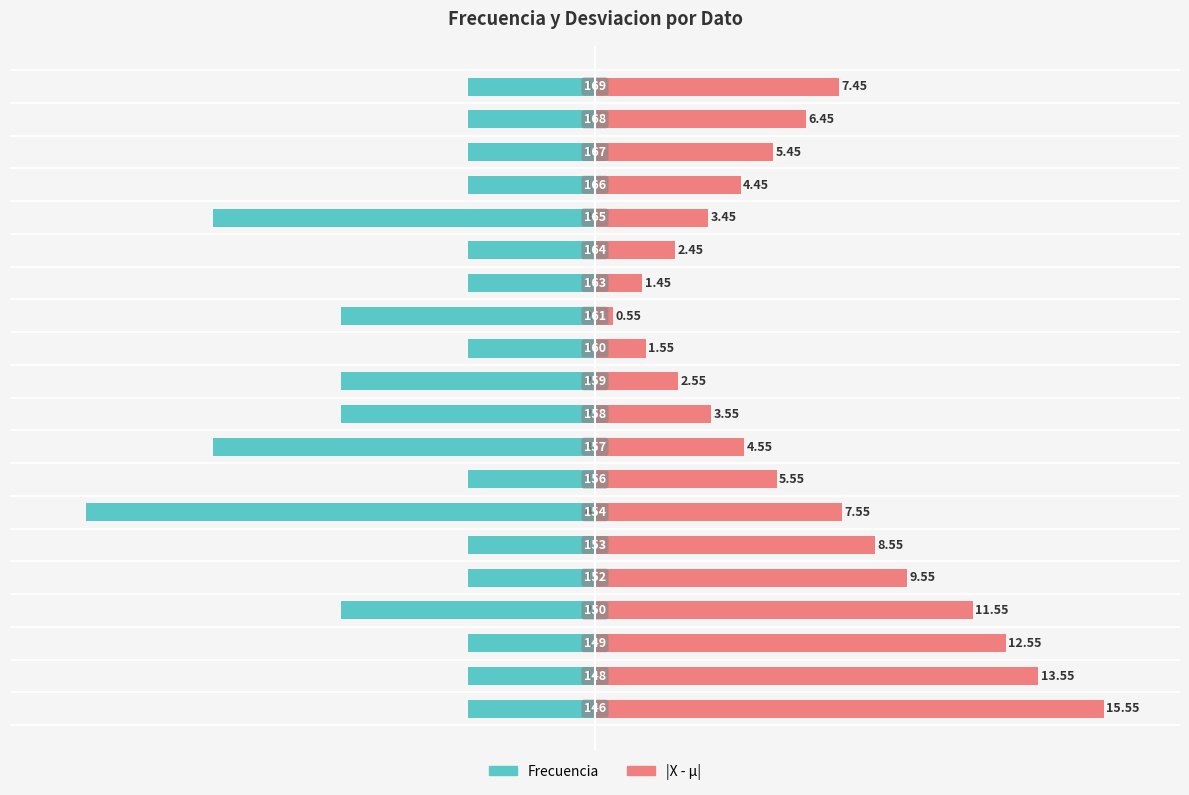

Which series has the largest total across all categories?

|X - µ|